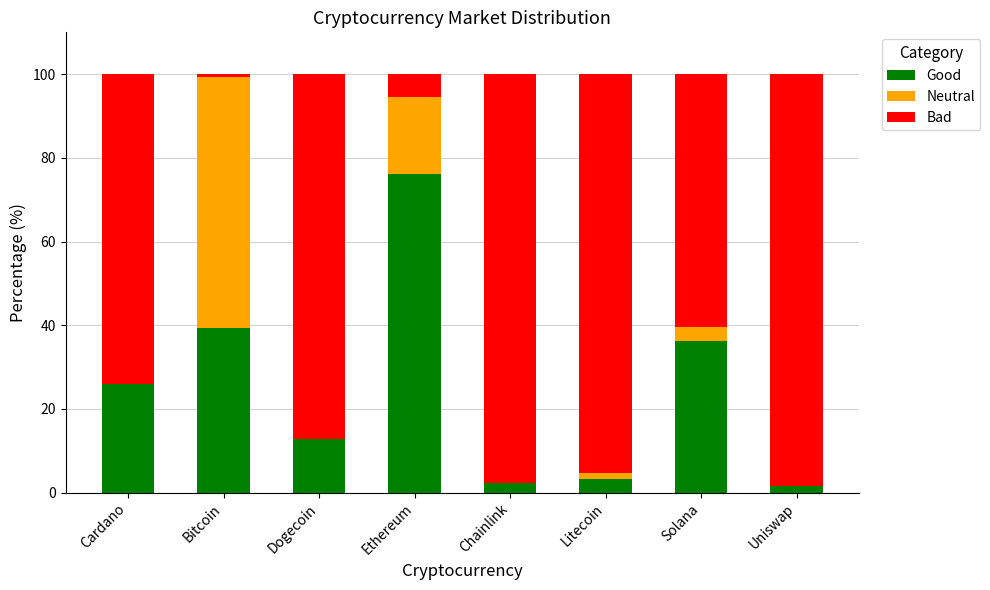

What is the sum of all Good values?

197.8